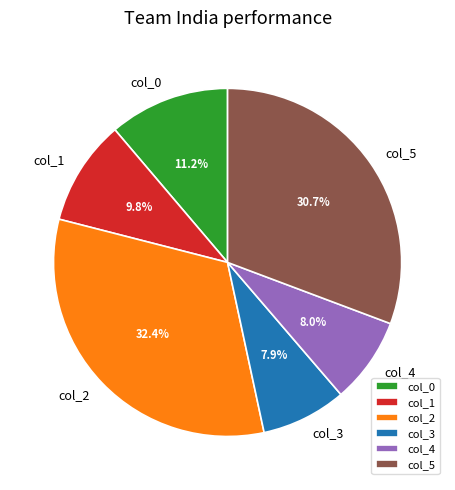

Count the number of slices in the pie.

6